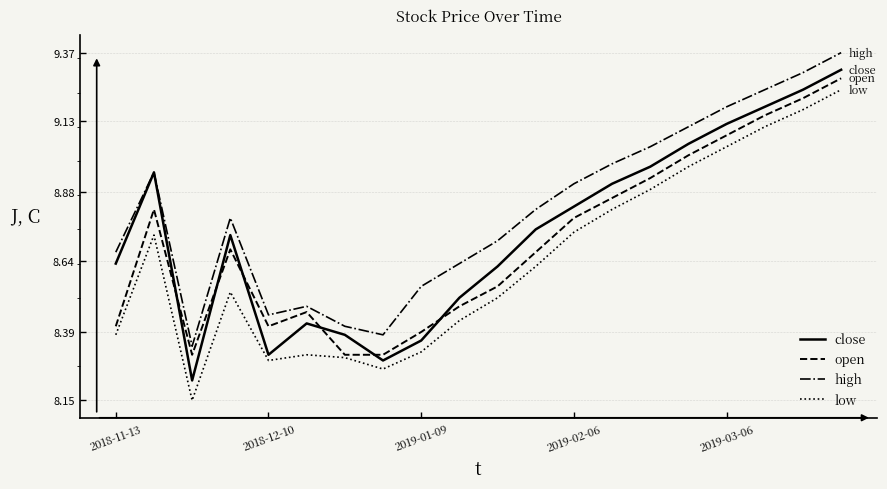

How many lines are shown in the chart?

4